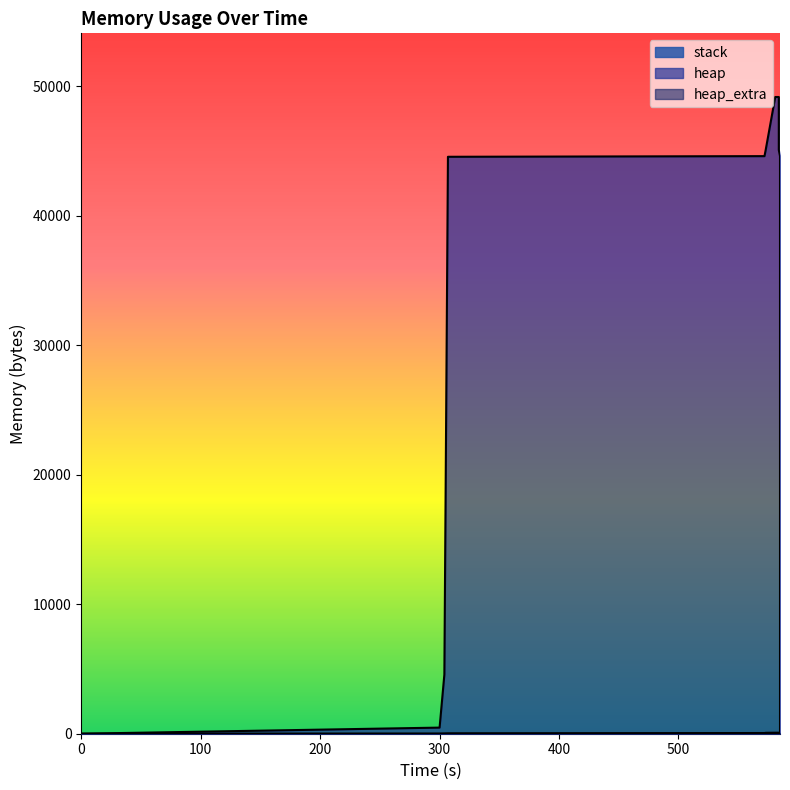

Which series has the largest total across all categories?

heap